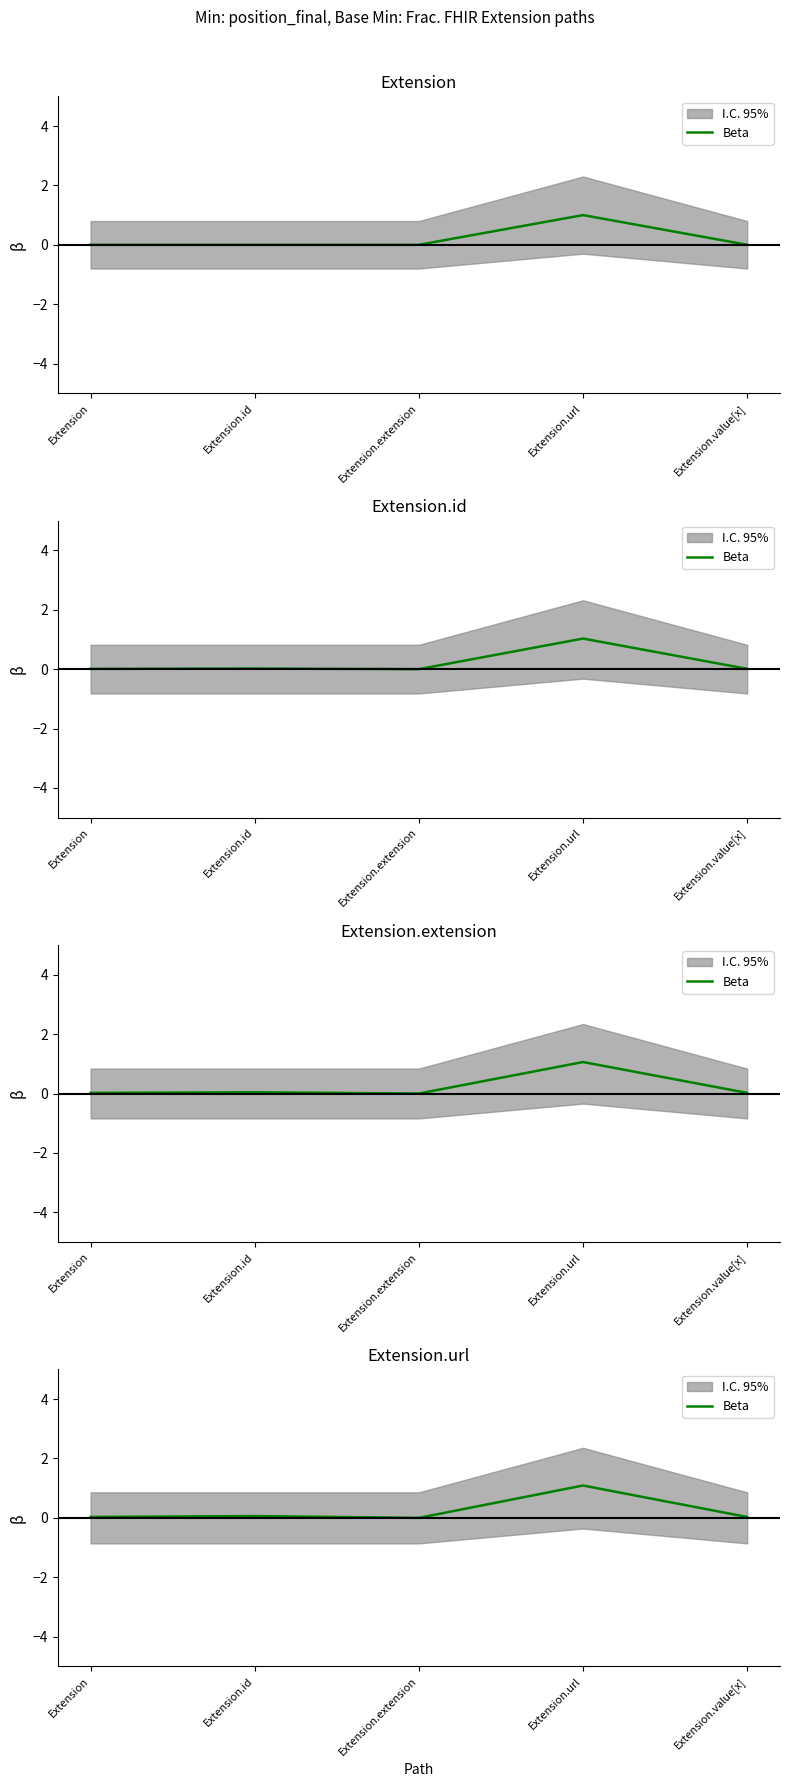

Which label corresponds to the smallest value in the chart?

Extension.extension